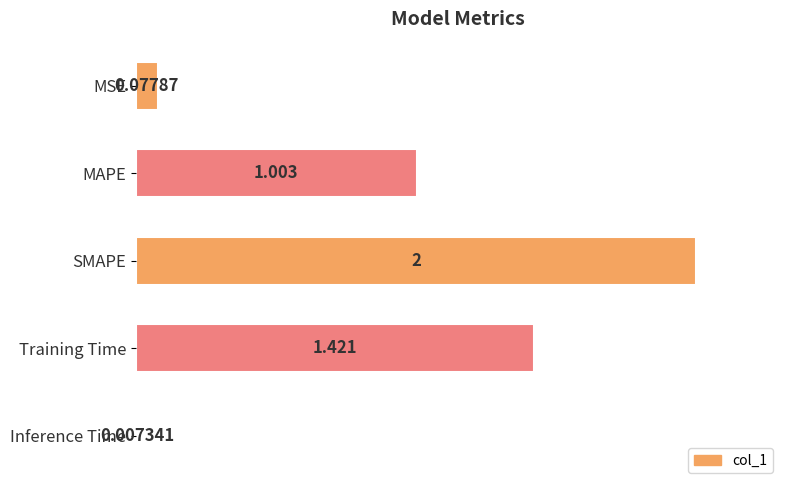

List the labels in order of value, largest first.

SMAPE, Training Time, MAPE, MSE, Inference Time